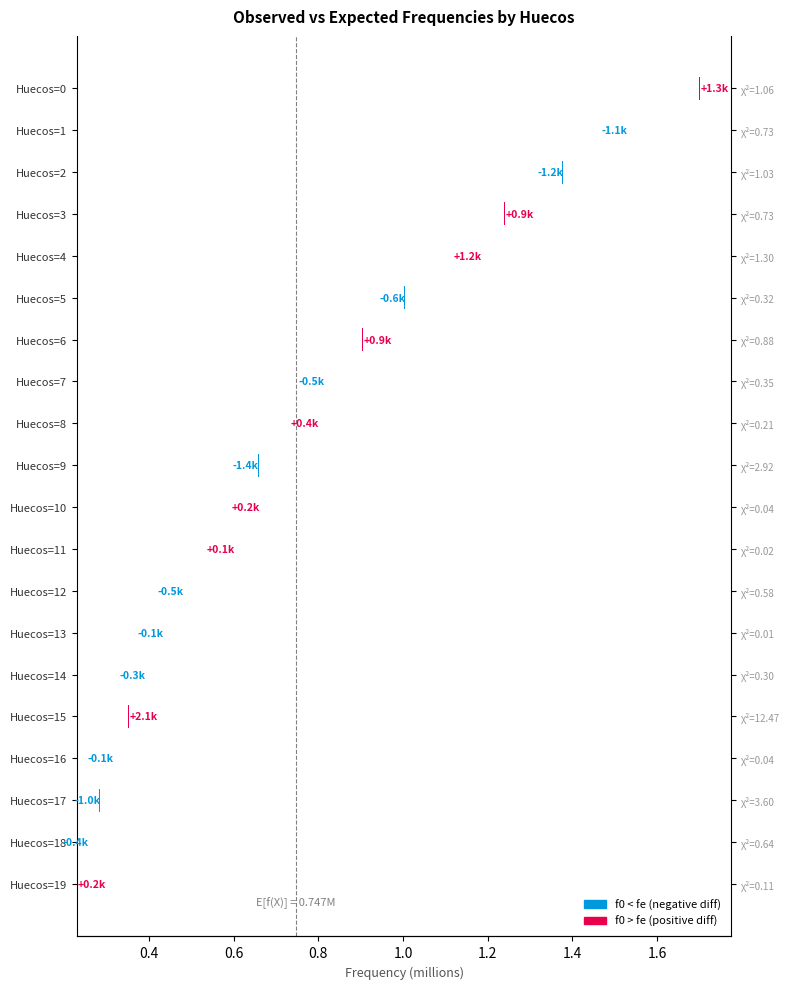

At which label is the value closest to 0?

Huecos=13